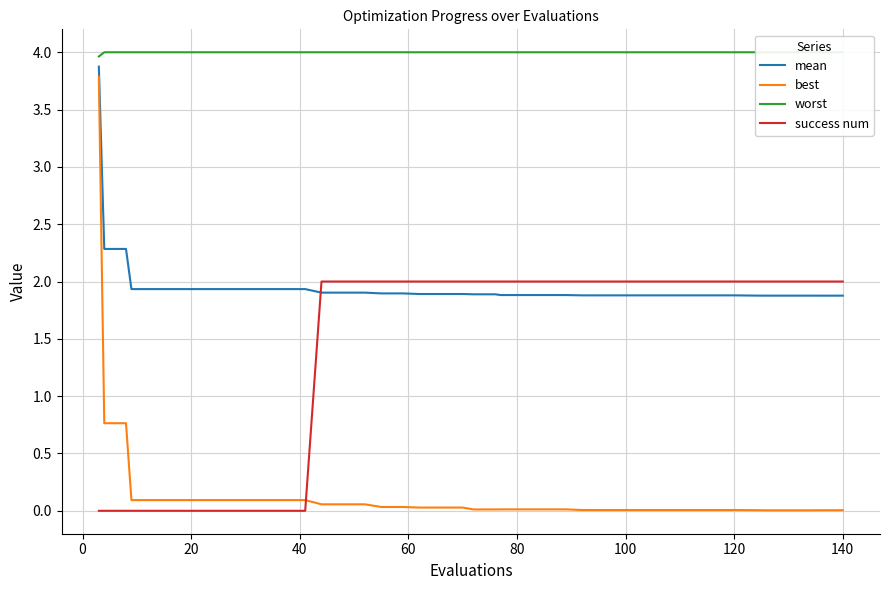

True or false: worst and success num intersect in this chart.

False